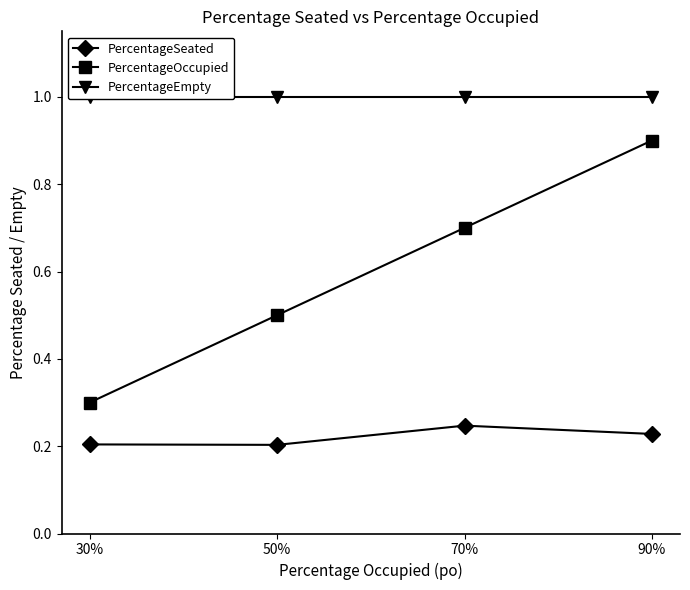

True or false: PercentageEmpty and PercentageSeated cross at least once.

False